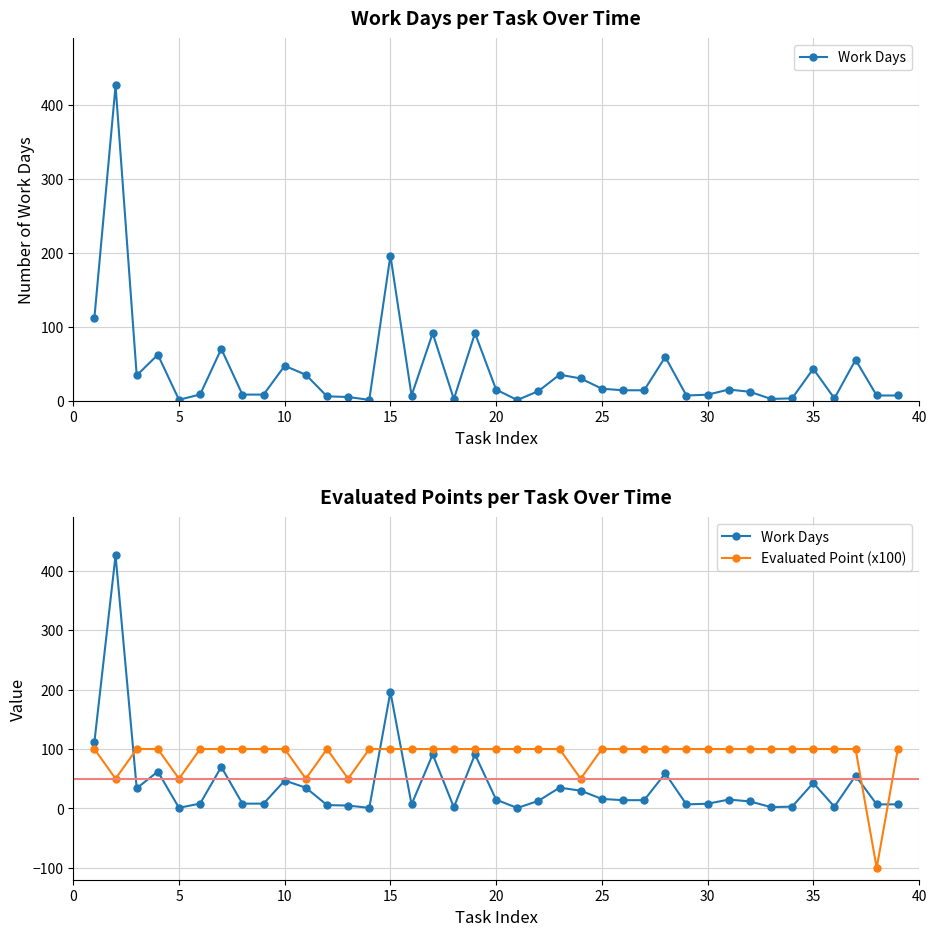

Is the value of Evaluated Point (x100) at 38 greater than the value of Work Days at 33?

Yes